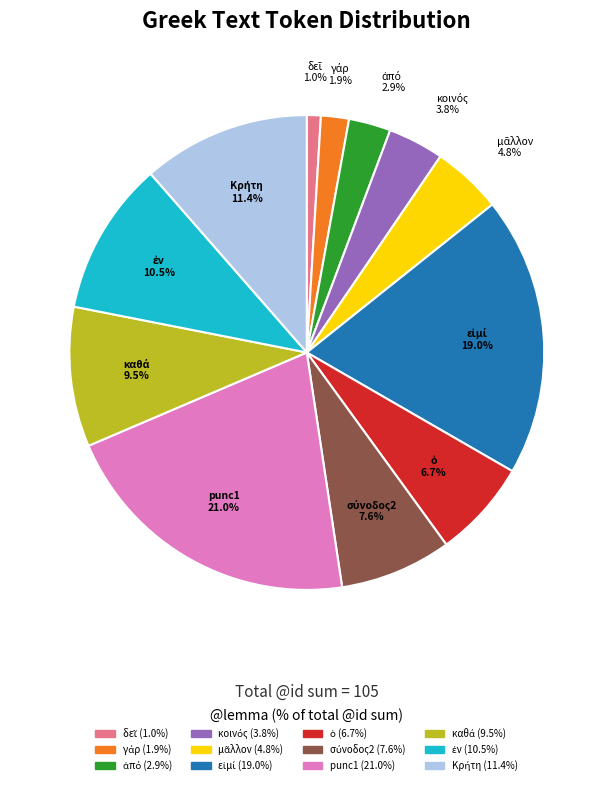

Is there any slice that represents more than half of the pie?

No